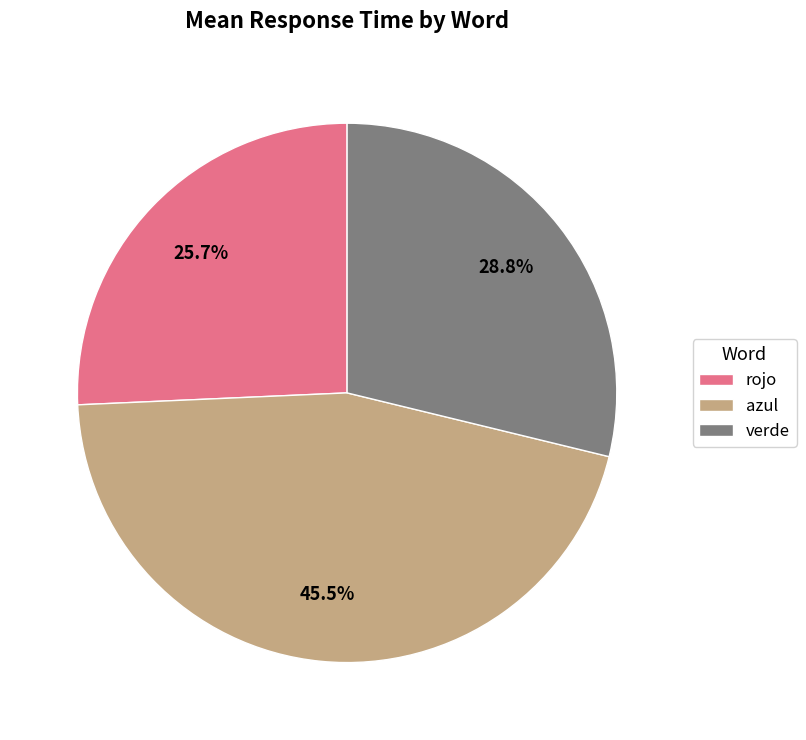

How many slices are in this pie chart?

3